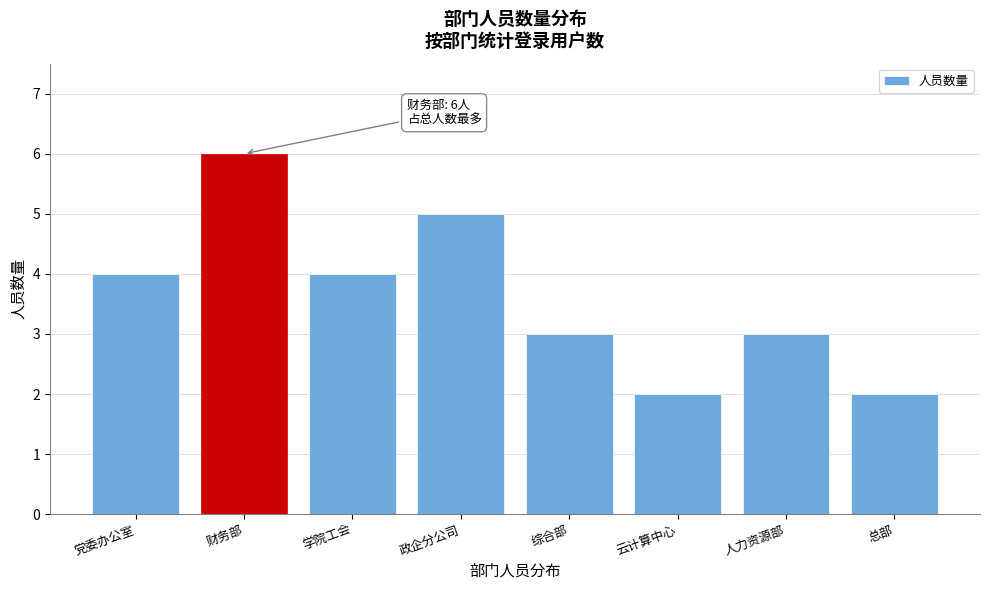

Reading left to right, extract all data points from this chart.

4	6	4	5	3	2	3	2